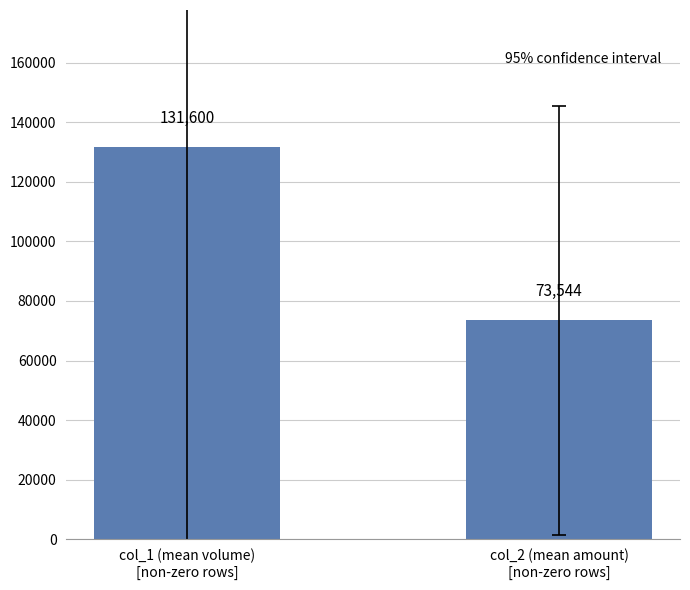

What position from the right is col_1 (mean volume)
[non-zero rows]?

2